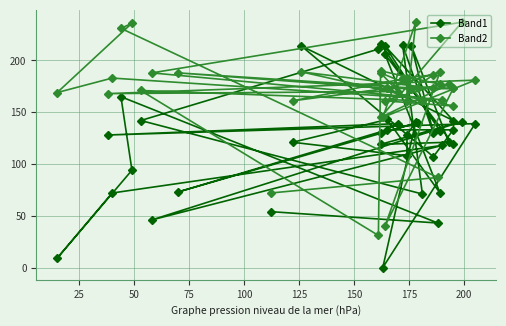

Reading left to right, extract all data points from this chart.

Band1: 54	43	165	94	9	72	118	46	141	119	121	214	130	215	71	142	211	216	132	214	142	214	107	133	133	73	140	130	139	128	139	0	141	128	108	121	143	72	206	119
Band2: 72	87	231	236	169	183	162	188	237	145	177	172	186	183	161	171	31	190	177	161	156	189	173	173	173	188	173	188	170	168	181	145	237	161	183	161	173	189	40	173